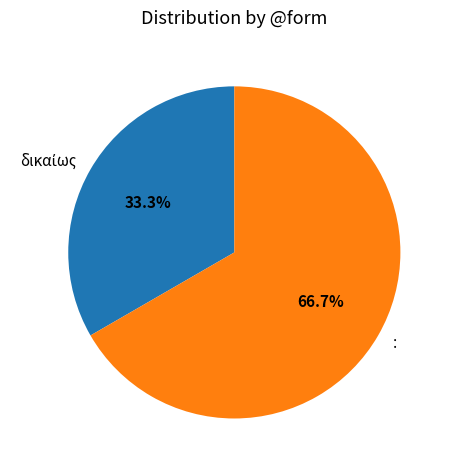

What portion of the pie excludes :?

33.3%